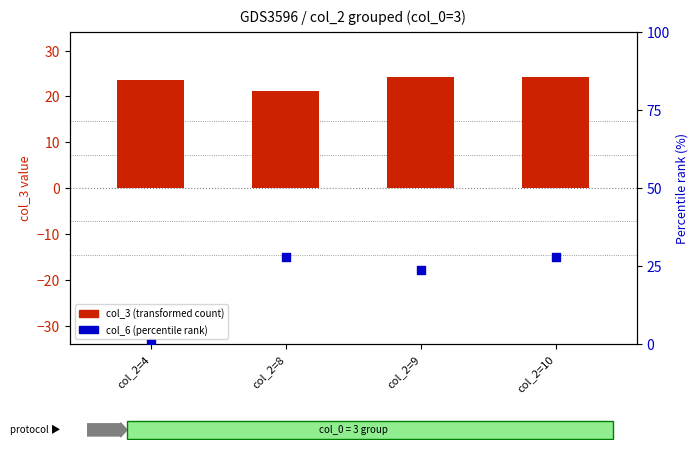

Which series reaches the maximum Y coordinate?

col_6 (percentile rank within sample)